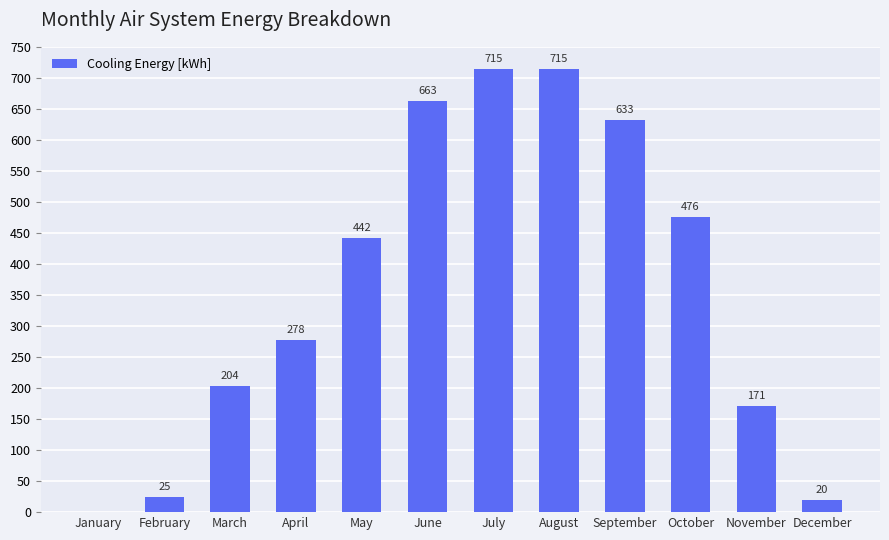

Are the bars horizontal?

No